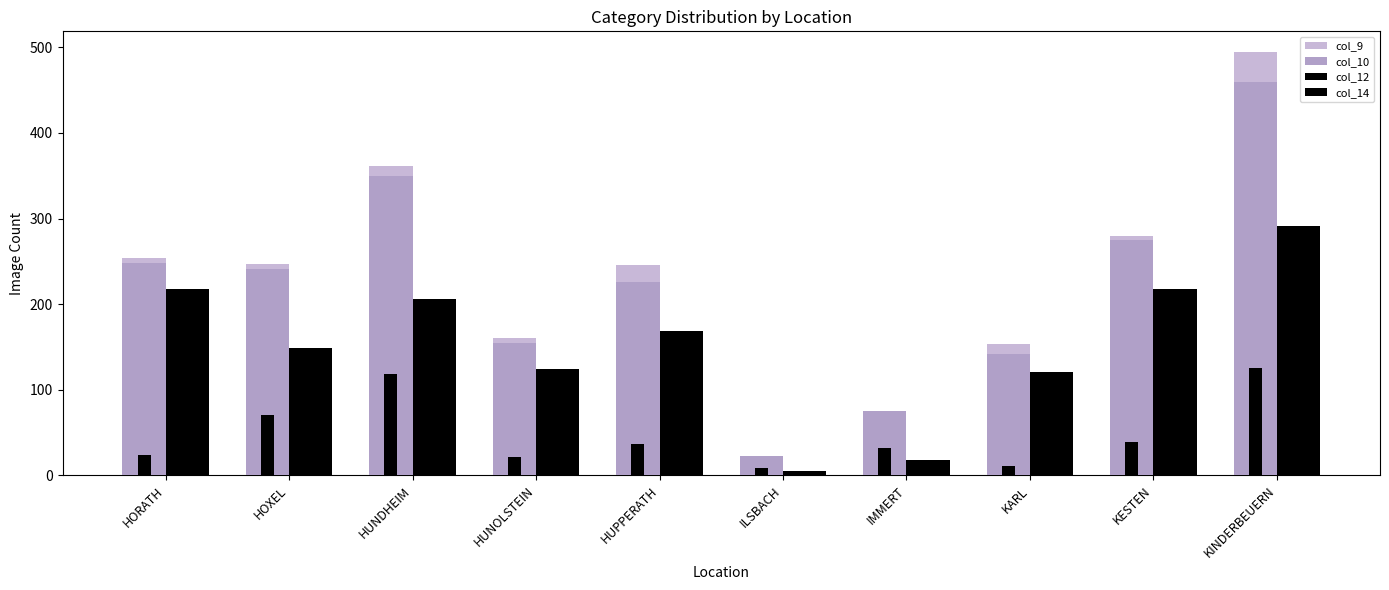

At which label does col_12 first exceed 169?

HORATH